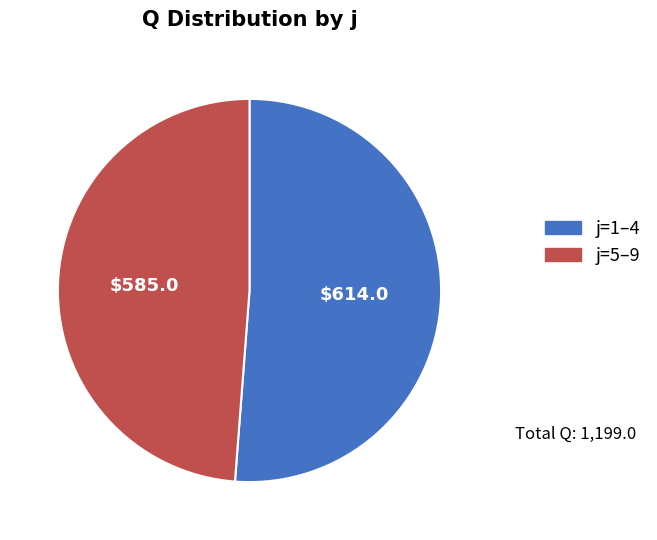

Does any single category account for the majority?

Yes